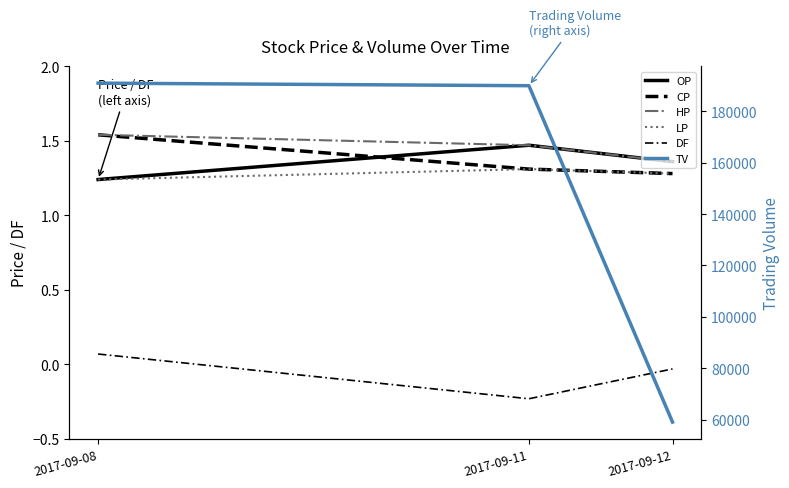

Reading left to right, what are all the values shown in this chart?

OP: 1.2	1.5	1.4
CP: 1.5	1.3	1.3
HP: 1.5	1.5	1.4
LP: 1.2	1.3	1.3
DF: 0.1	-0.2	-0.0
TV: 191000.0	190000.0	59000.0